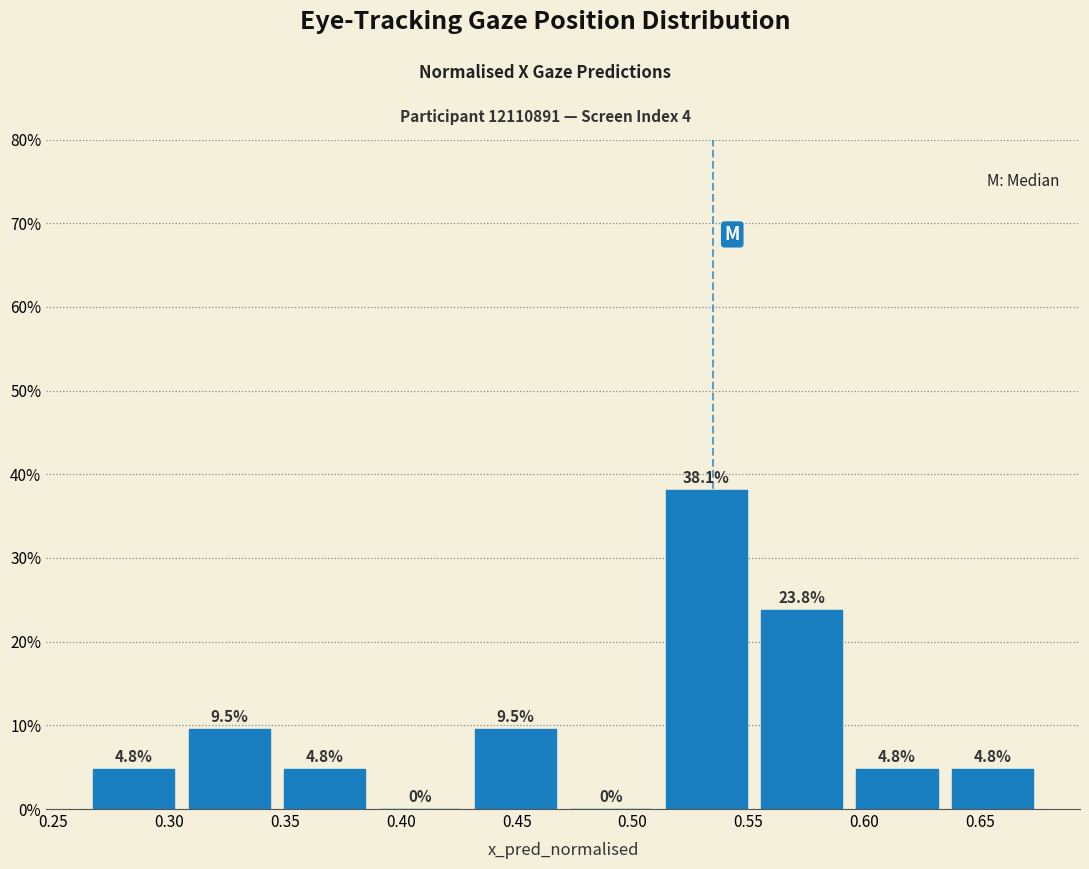

Which range on the x-axis has the tallest bar?

0.510 to 0.550